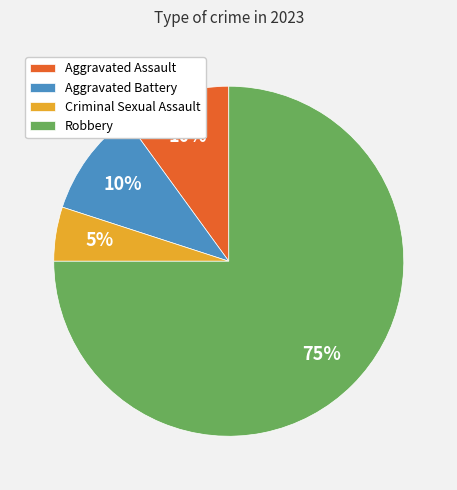

True or false: Criminal Sexual Assault accounts for 5% of the total.

True